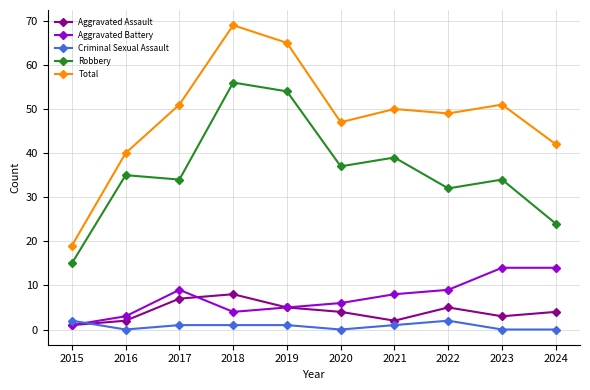

What is the difference between the Aggravated Assault values at 2023 and 2024?

1